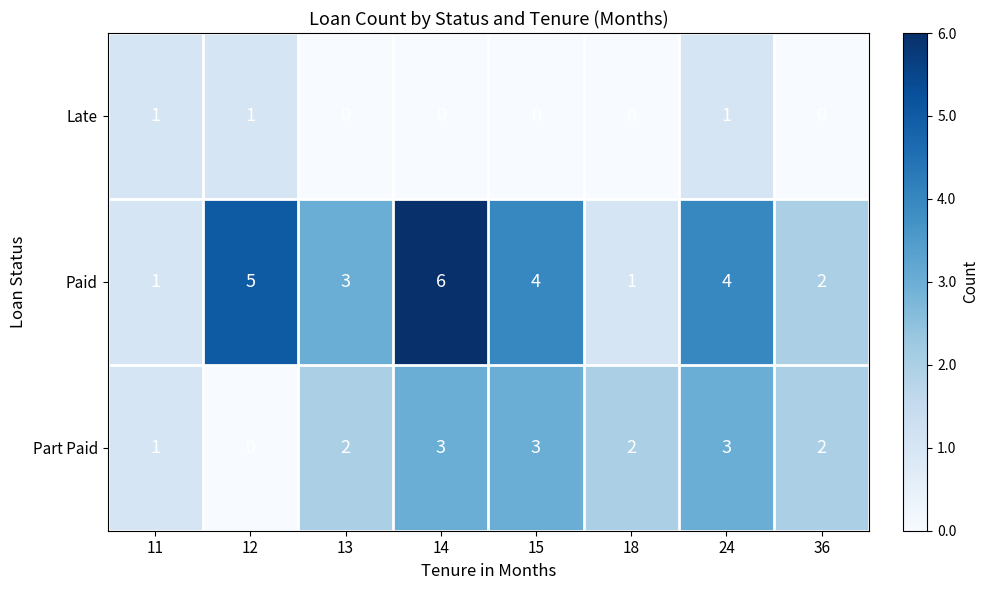

Which series changed the most between 11 and 12?

Paid